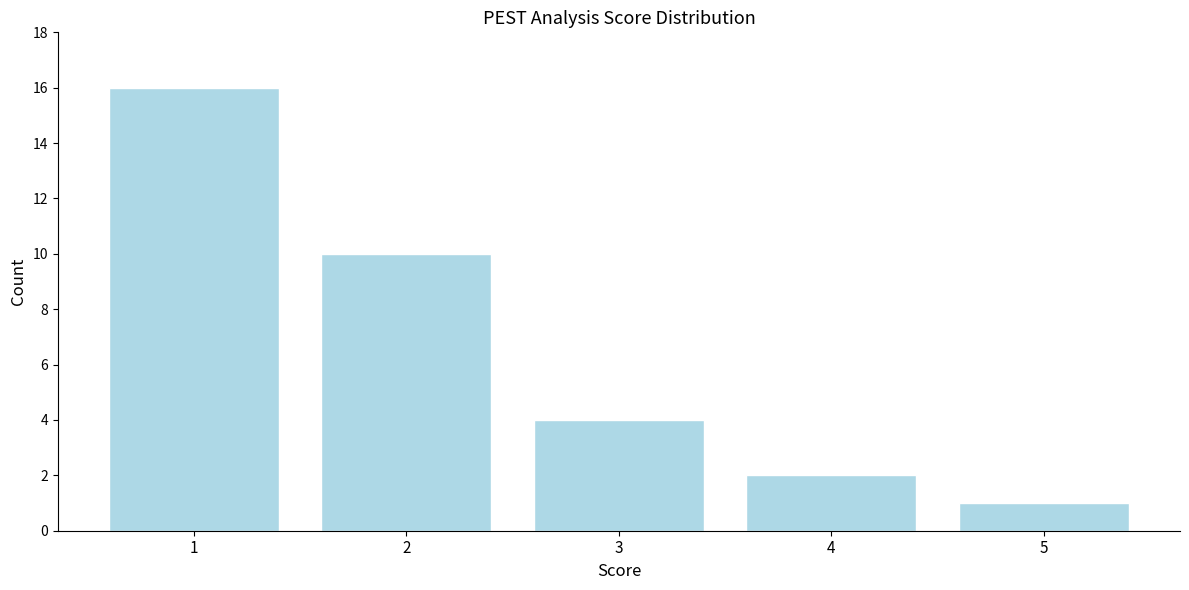

Reading right to left, what are all the values shown in this chart?

5=1	4=2	3=4	2=10	1=16